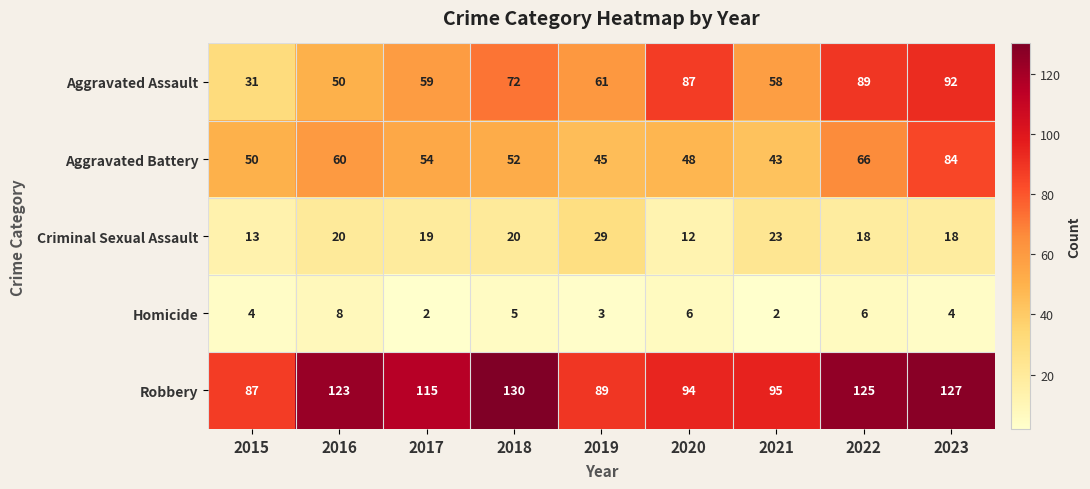

Count the number of categories in the chart.

9